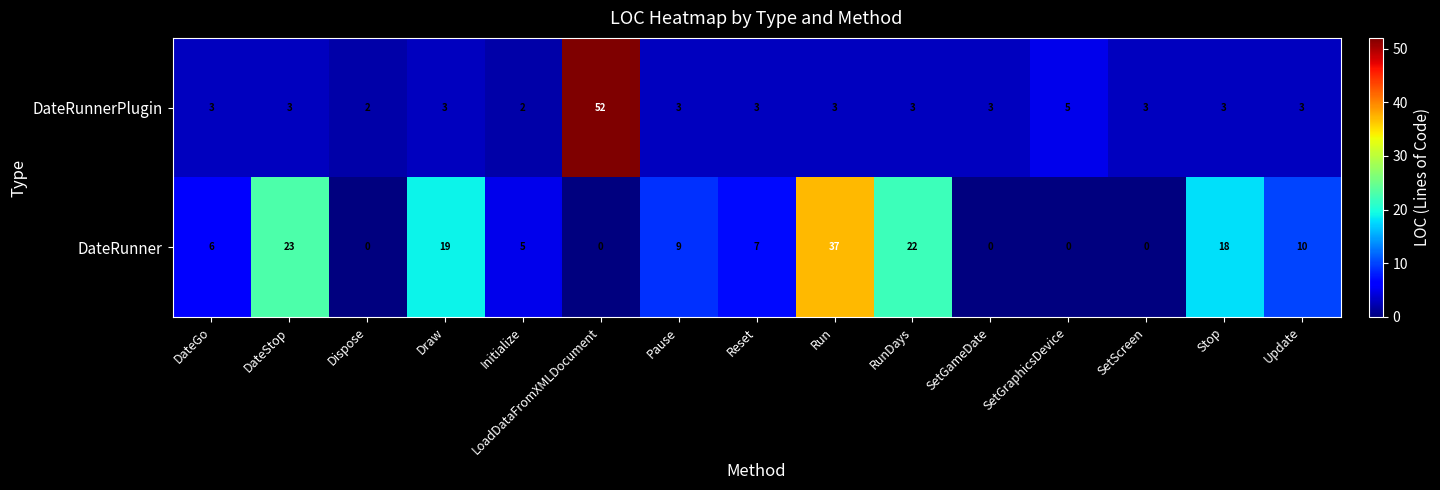

How many data points does each series have?

15